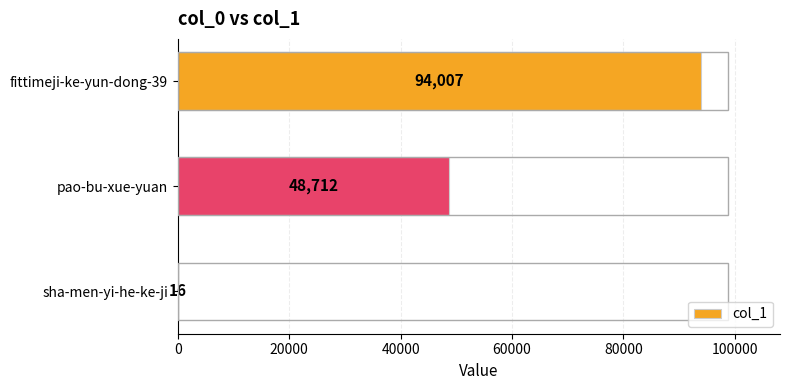

What value does the data have at sha-men-yi-he-ke-ji?

16